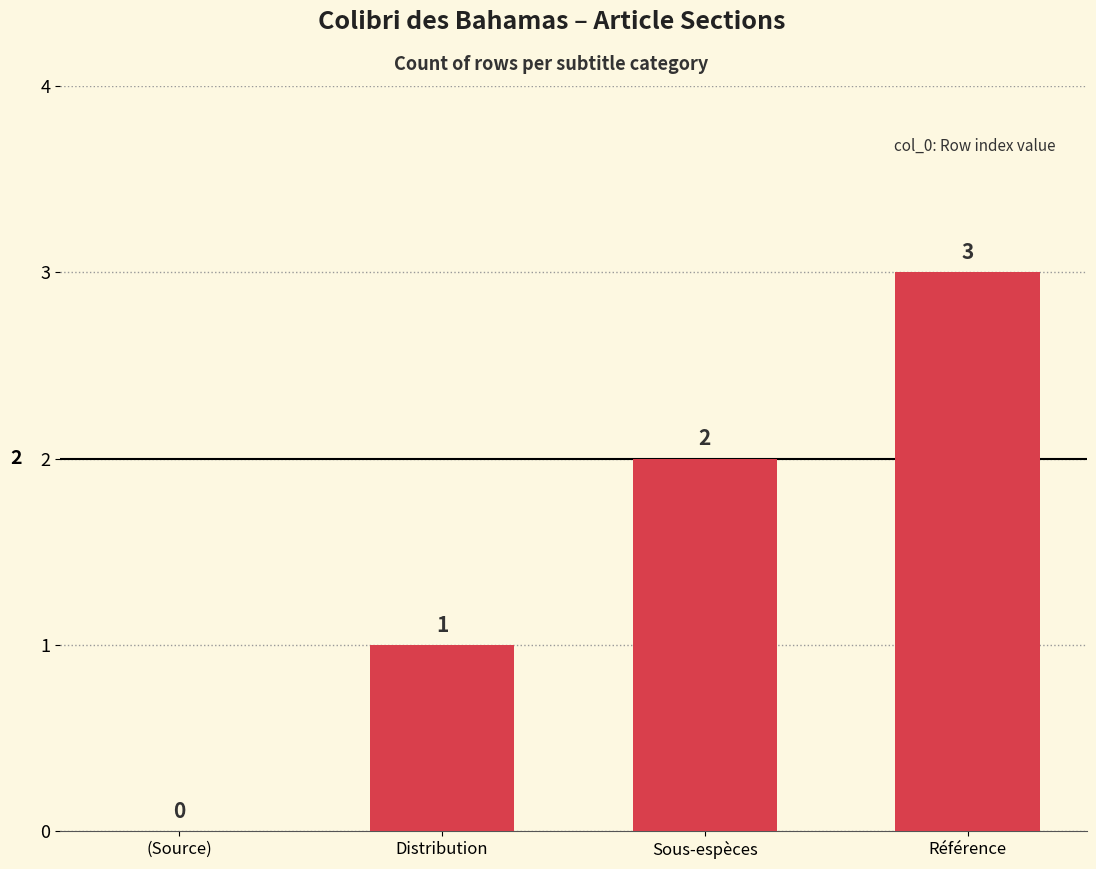

Between (Source) and Sous-espèces, which is larger?

Sous-espèces